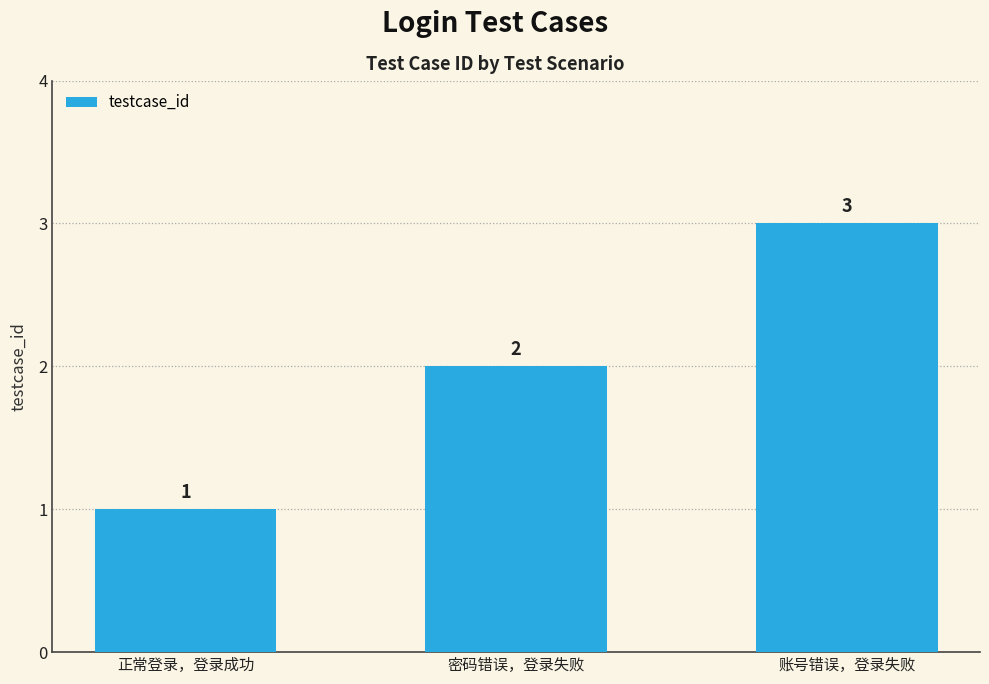

What is the ratio of the value at 正常登录，登录成功 to the value at 账号错误，登录失败?

0.3